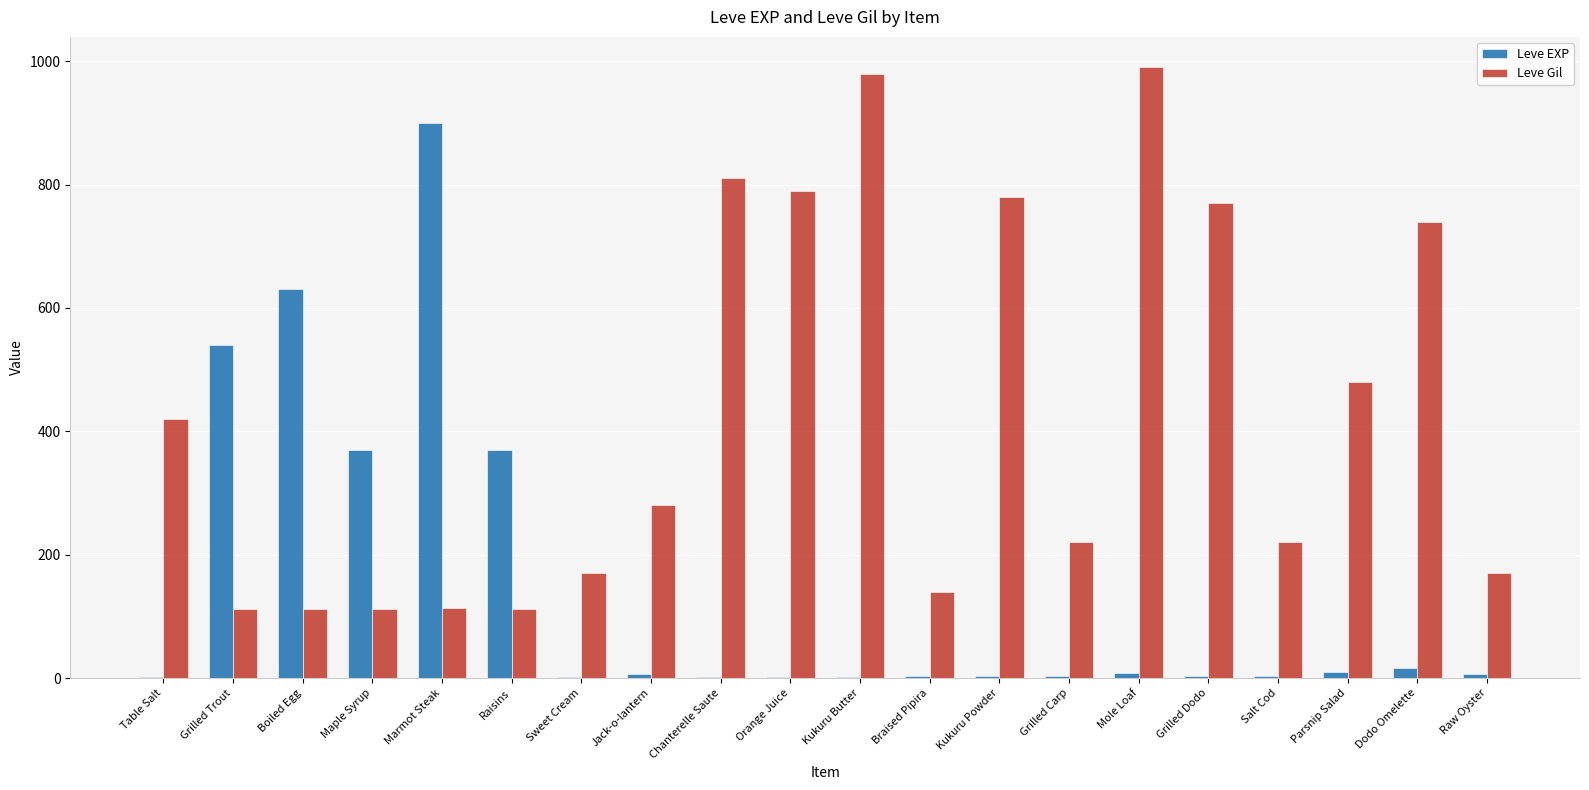

What is the sum of all Leve EXP values?

2881